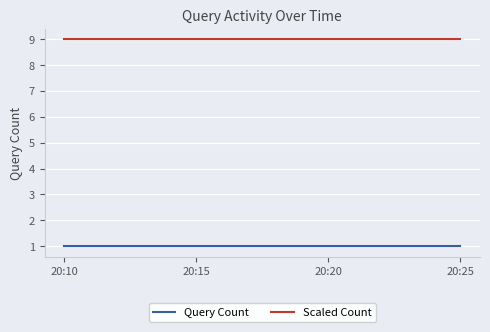

Rank the series by their maximum value, from highest to lowest.

Scaled Count, Query Count